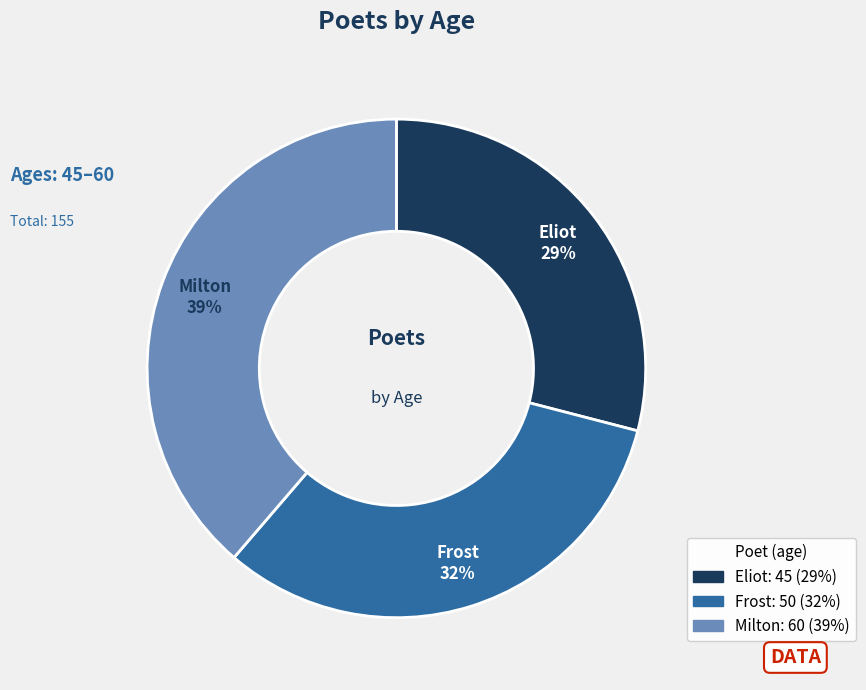

To the nearest percent, what is the average slice percentage?

33%